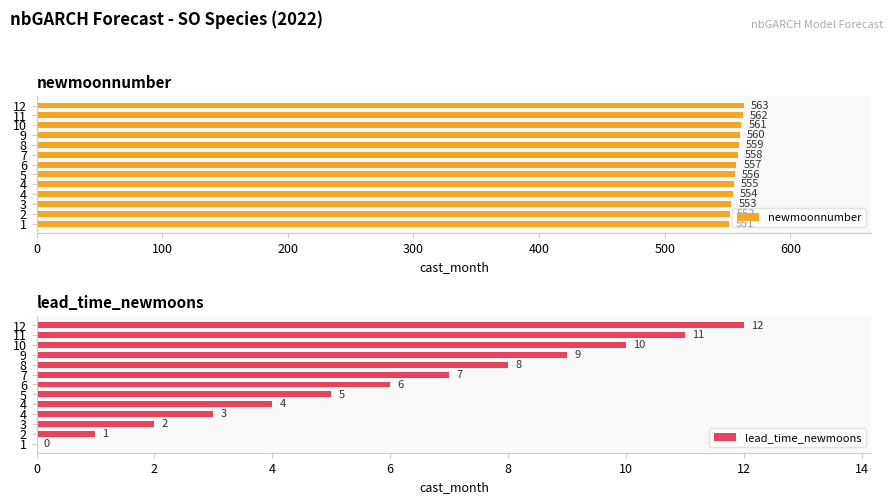

How many data points in lead_time_newmoons are less than 6?

6